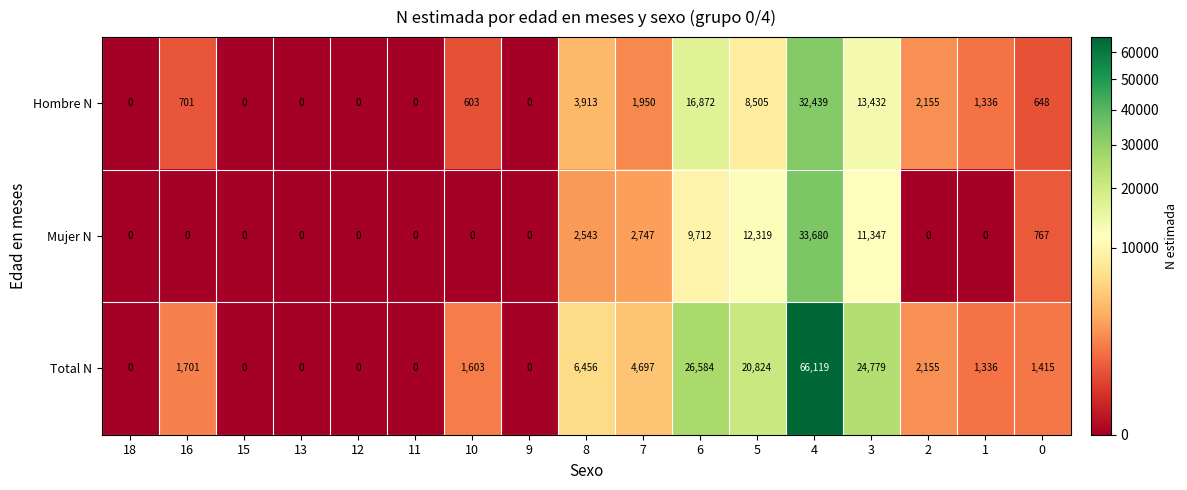

Which series has the widest spread of values?

Total N